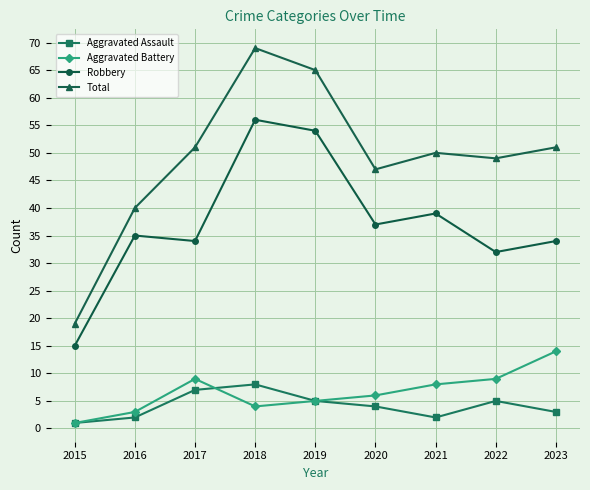

What is the value of the Robbery point at the 9th from the left?

34